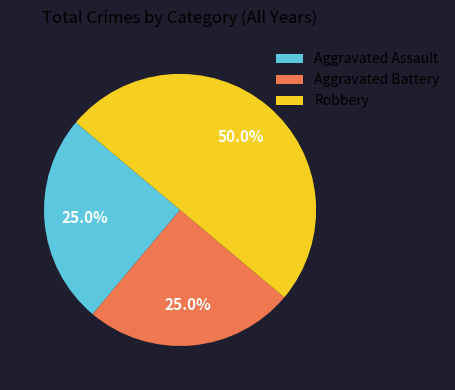

What is the ratio of the value at Aggravated Assault to the value at Robbery?

0.5